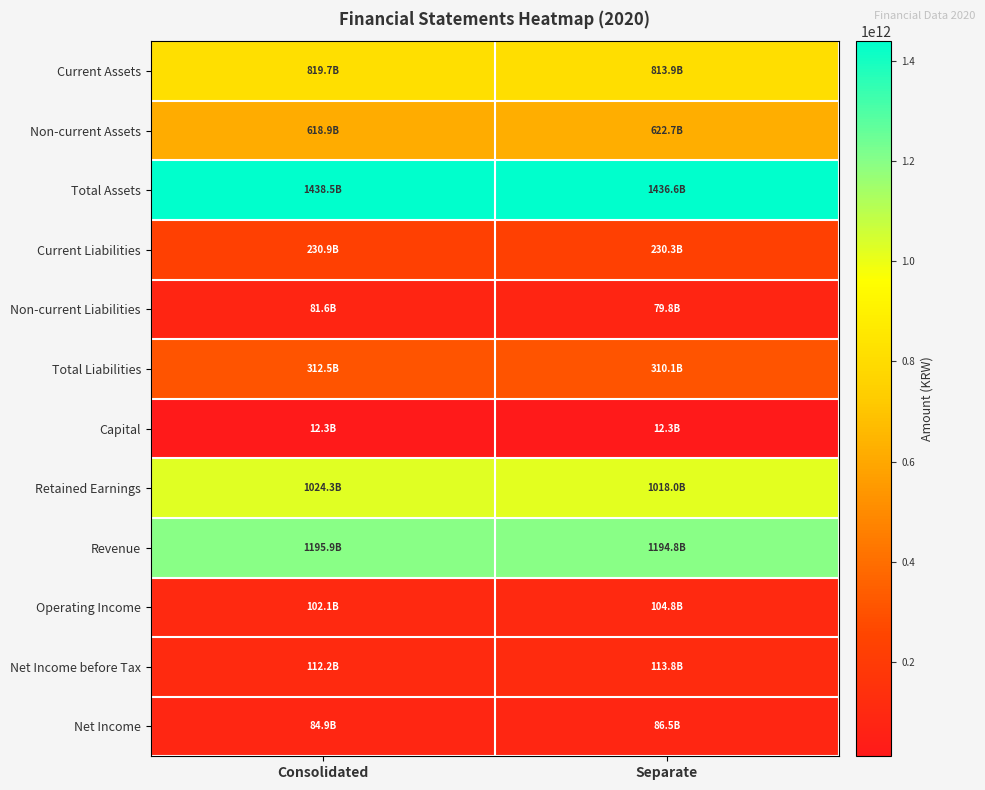

Which series changed the most between Consolidated and Separate?

Retained Earnings